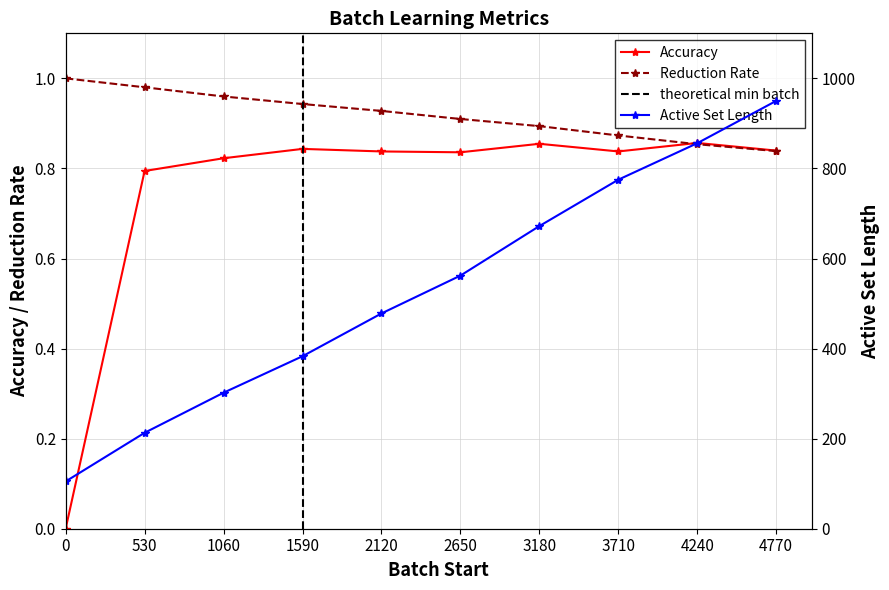

The Accuracy series shows 1.2 at 530. True or false?

False